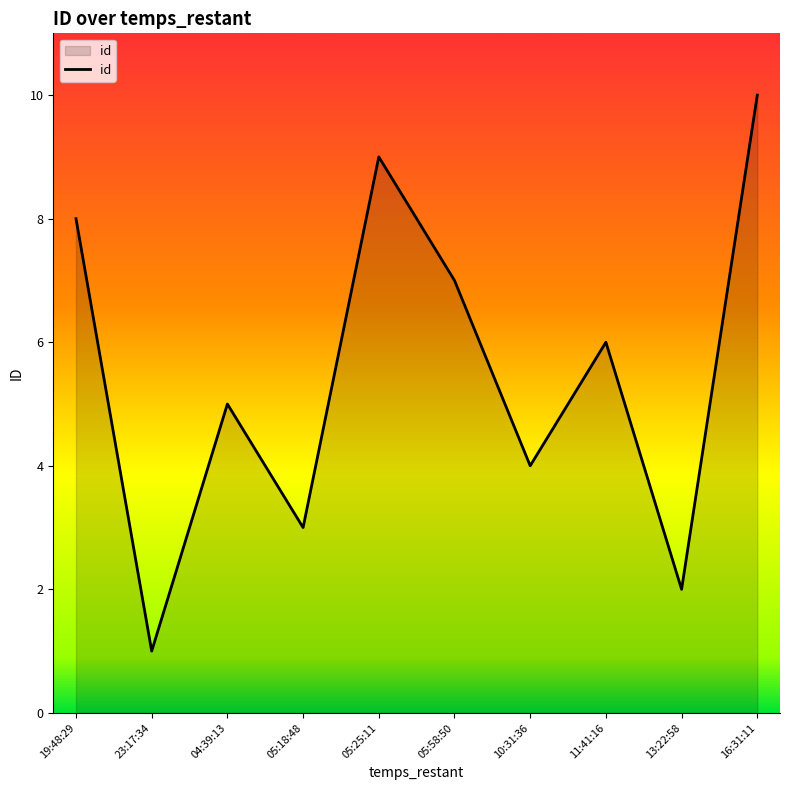

What is the greatest value displayed?

10